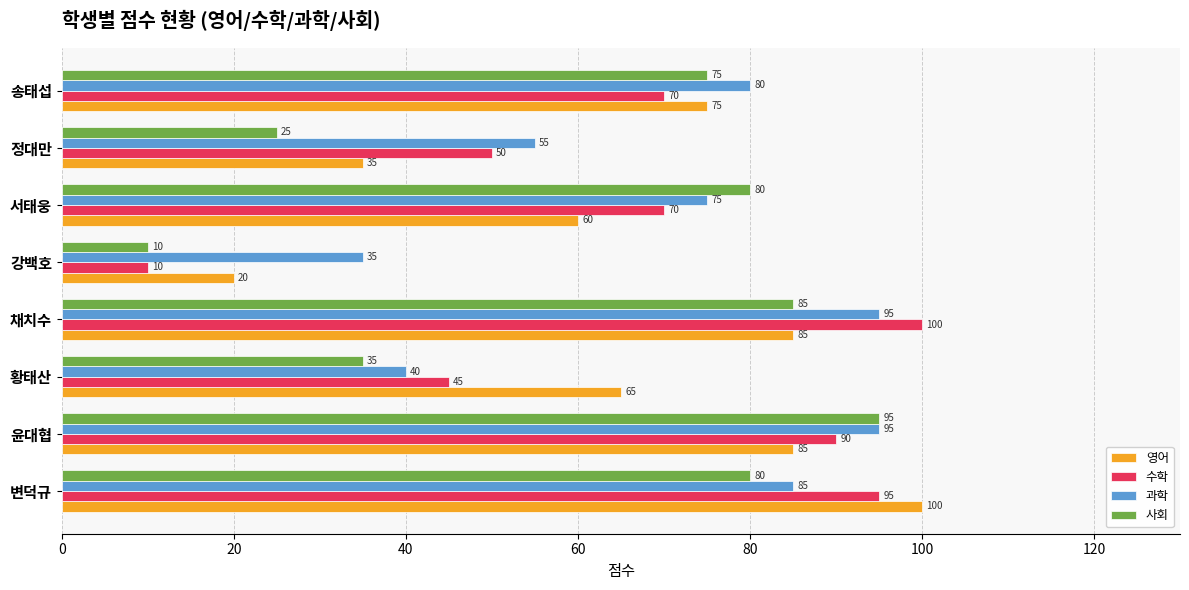

How many categories are shown in the chart?

8